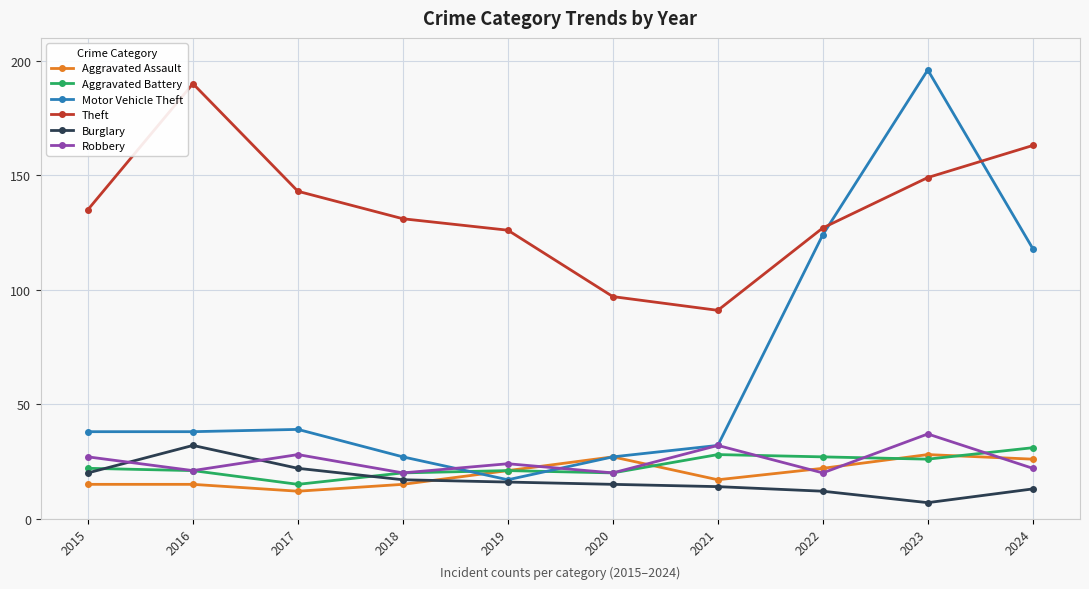

How many data points in Theft are less than 135?

5